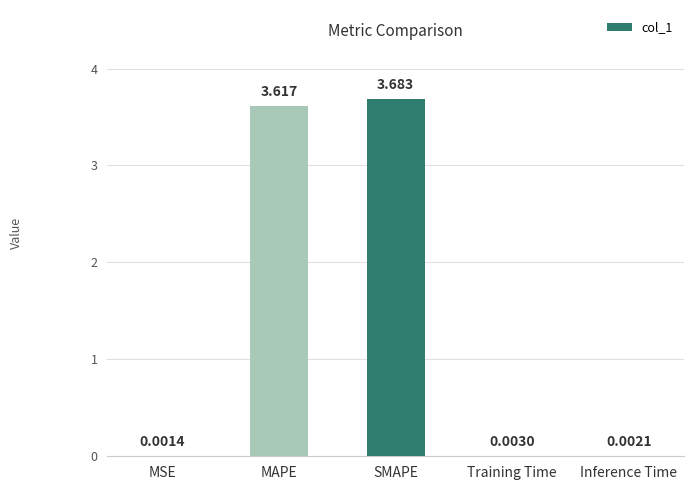

Where is the data nearest to the value 1?

Training Time